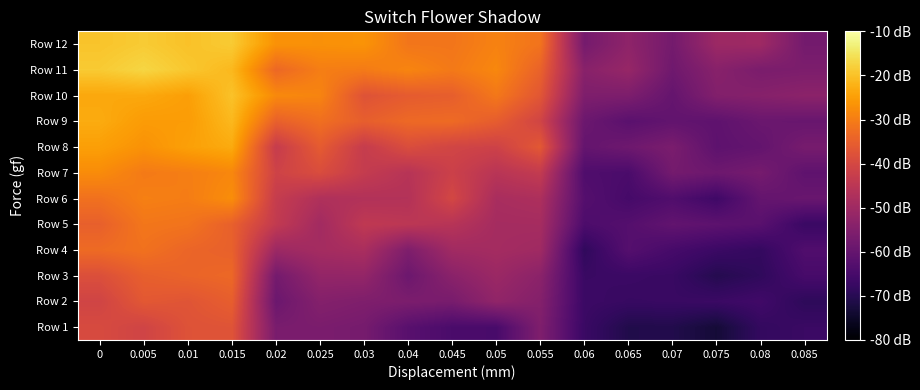

What is the smallest value displayed?

-73.2